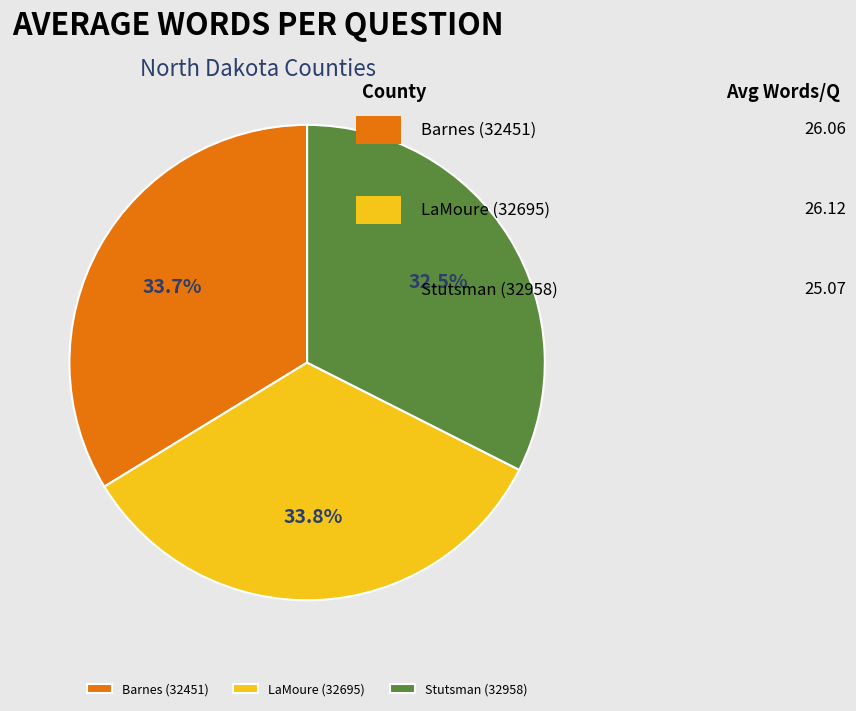

What portion of the pie excludes Barnes (32451)?

66.3%